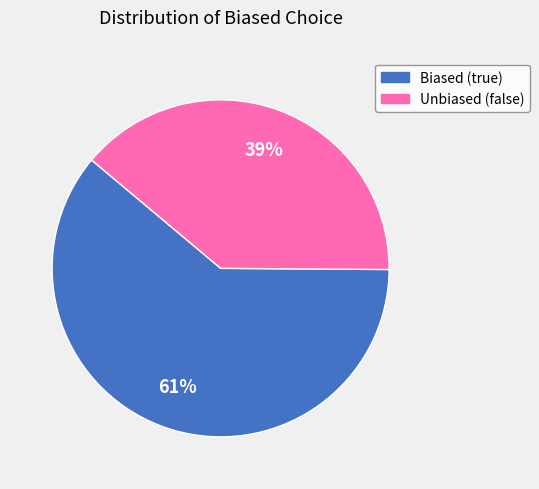

Count the number of slices in the pie.

2